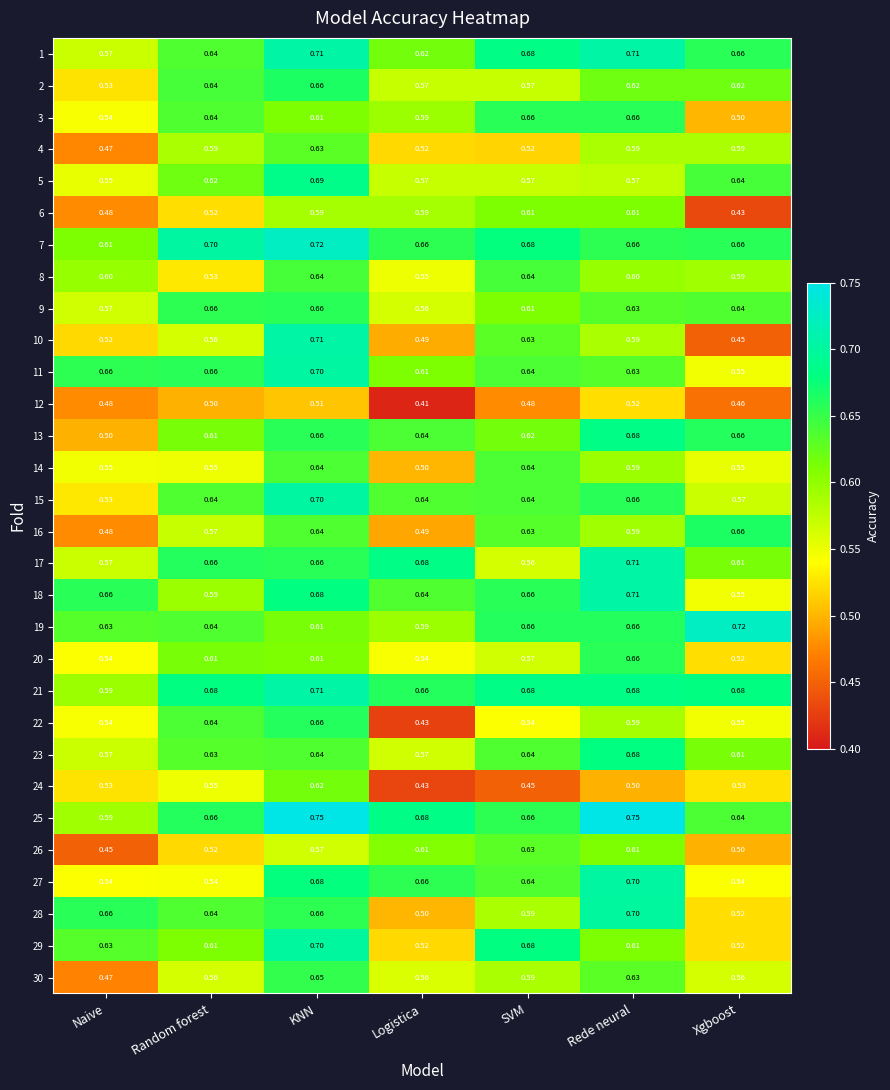

Which category has the highest value in the 19 series?

Xgboost